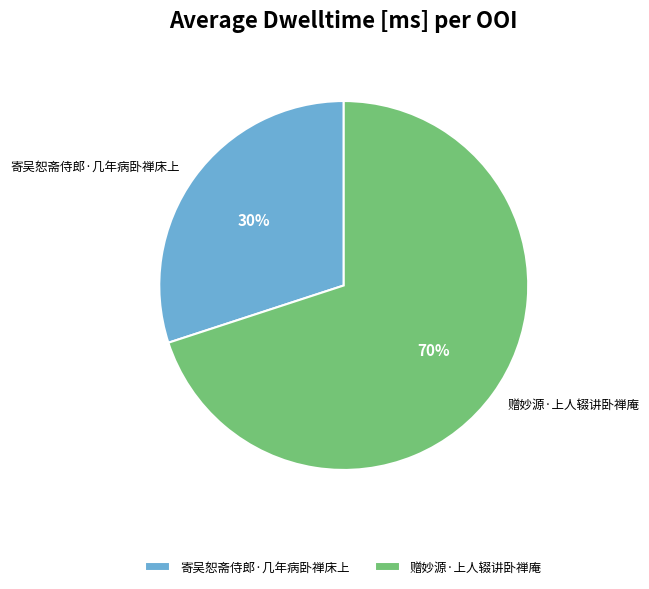

Which has a higher value, 寄吴恕斋侍郎·几年病卧禅床上 or 赠妙源·上人辍讲卧禅庵?

赠妙源·上人辍讲卧禅庵